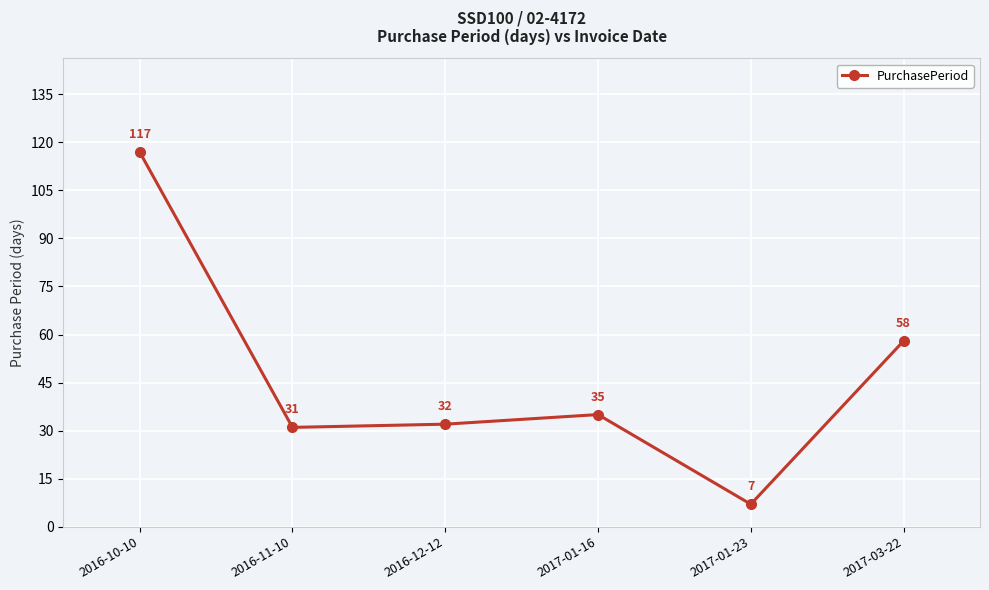

What is the sum of the values at 2017-01-23 and 2017-03-22?

65